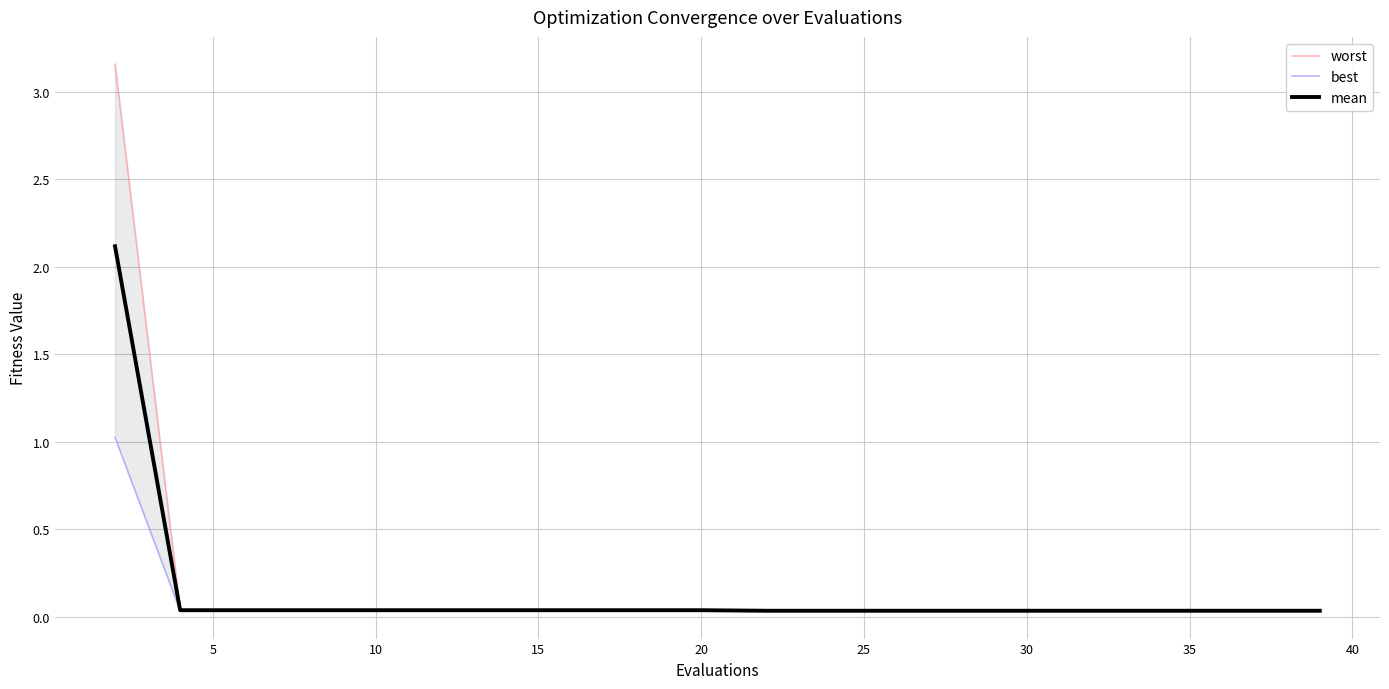

What is the maximum value for mean?

2.1